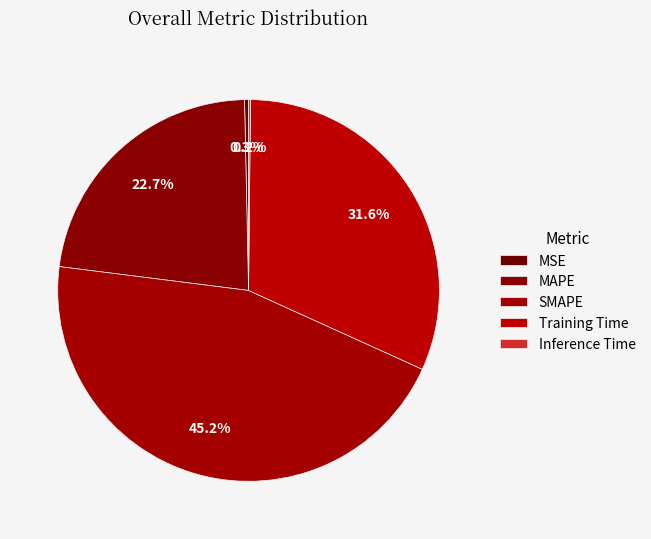

To the nearest percent, what is the average slice percentage?

20%